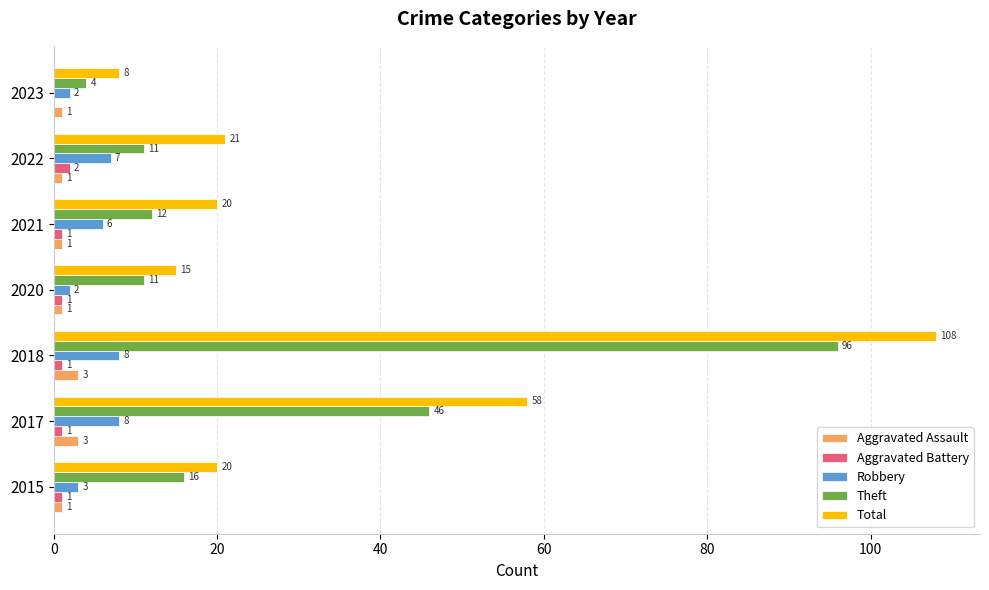

Which series changed the most between 2015 and 2018?

Total